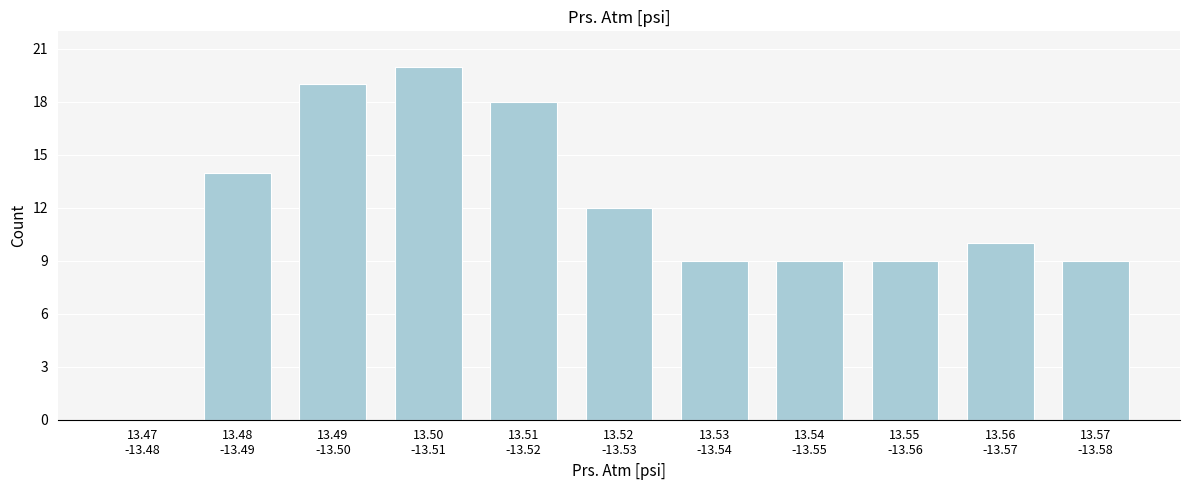

What is the sum of all values?

129